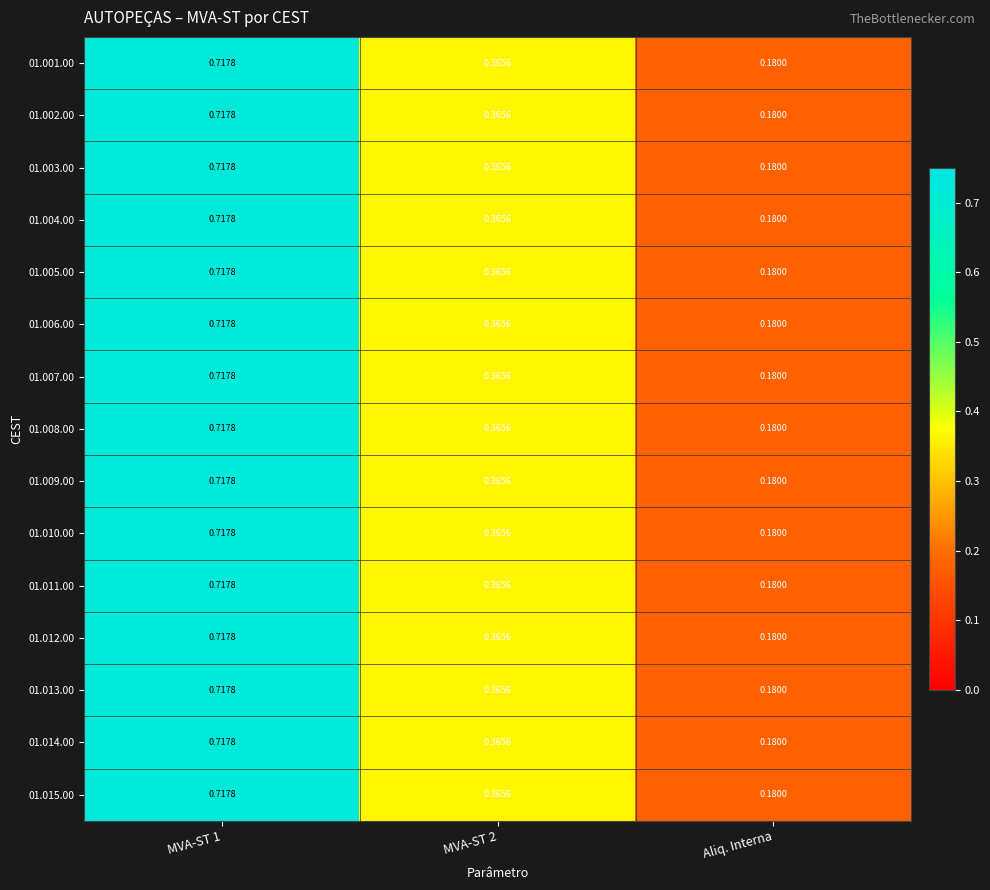

Which category has the lowest value in the 01.015.00 series?

Aliq. Interna